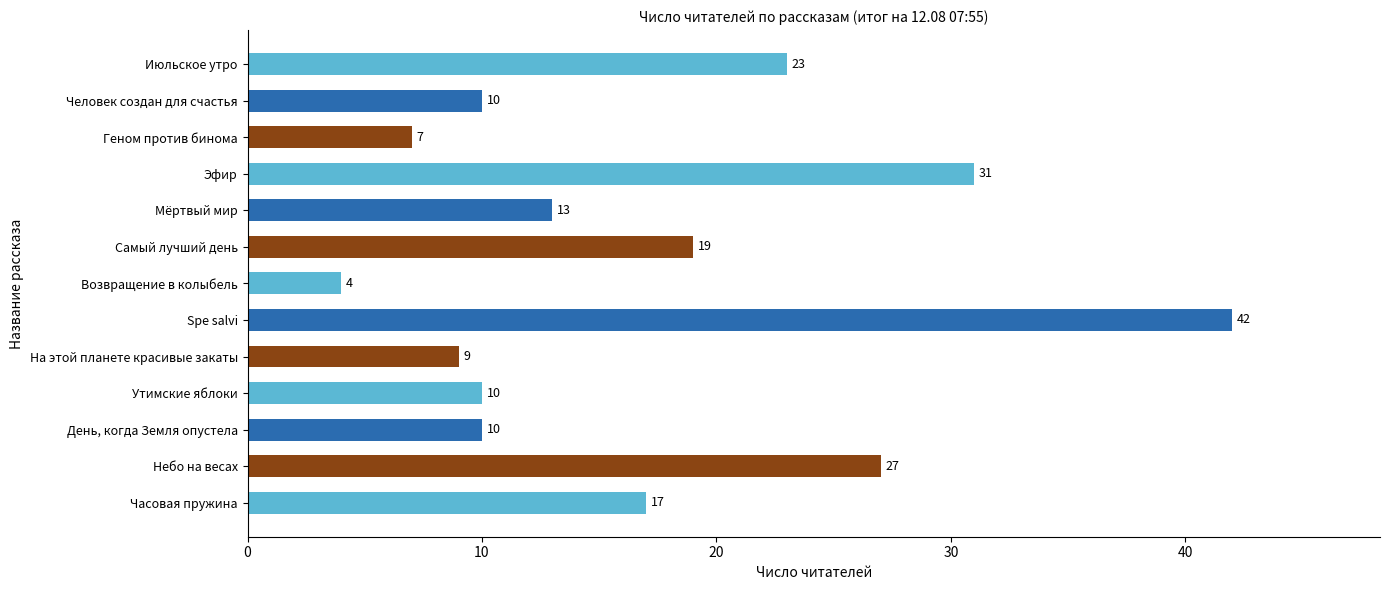

Is it true that the value at Небо на весах is 46?

False